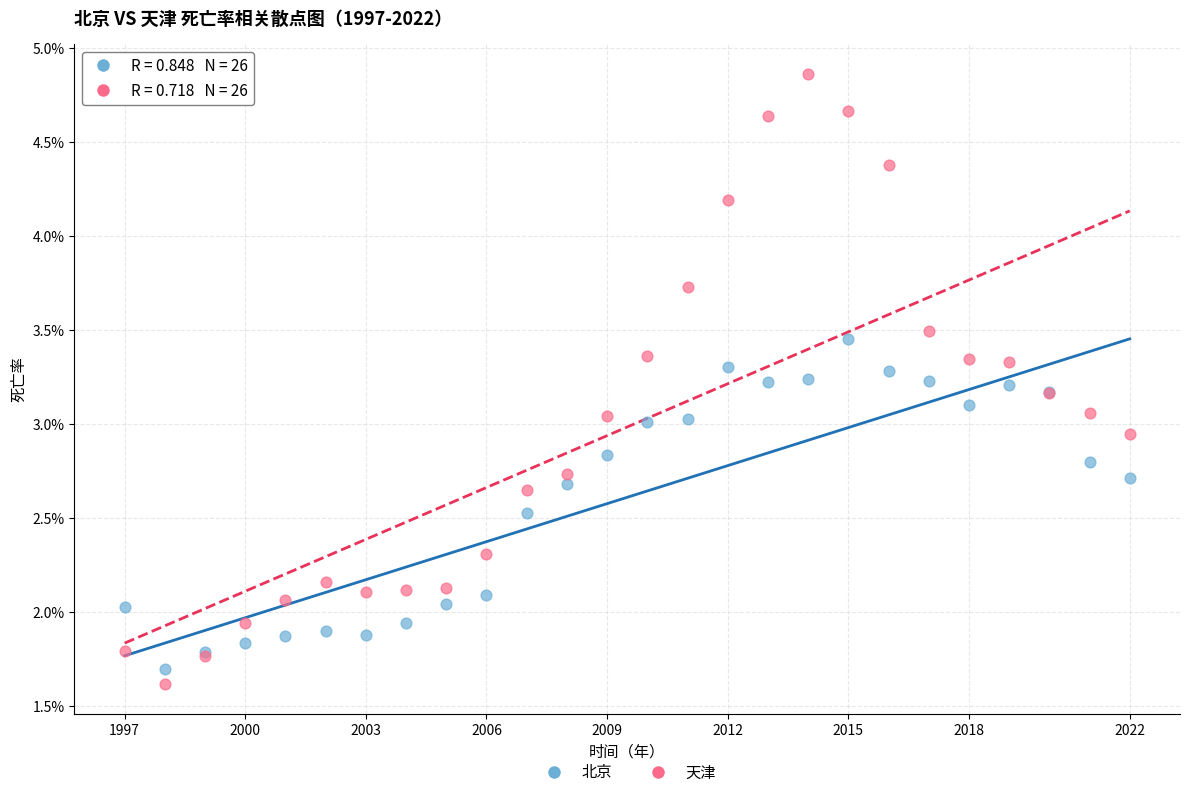

What are all the series names shown in the legend?

北京, 天津